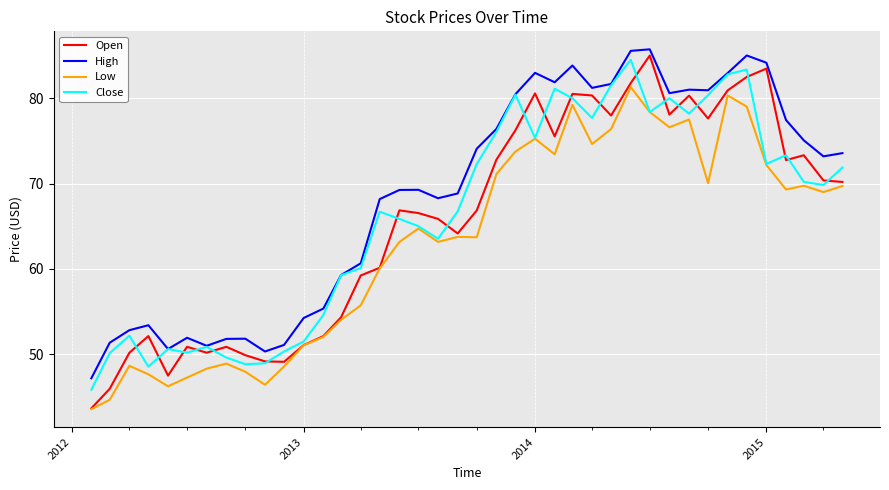

What are all the series names shown in the legend?

Open, High, Low, Close